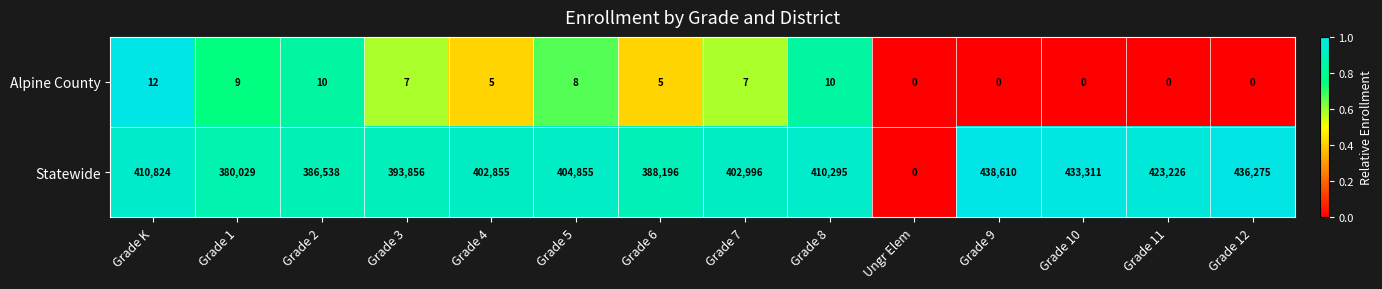

Read the Statewide value at Grade 8, to the nearest 50.

410300